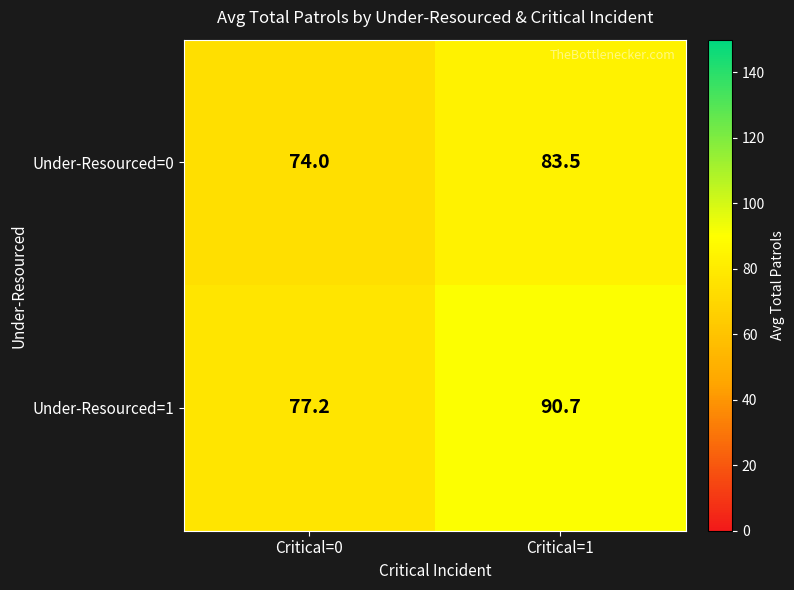

What is the sum of the Under-Resourced=0 values at Critical=0 and Critical=1?

157.5